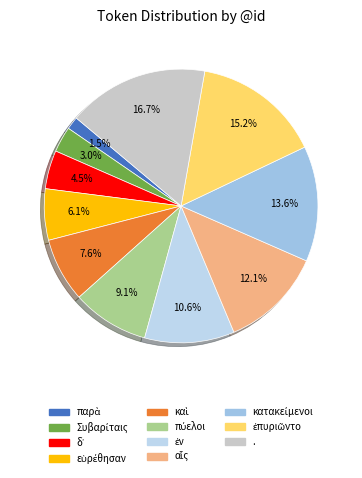

How many slices are in this pie chart?

11